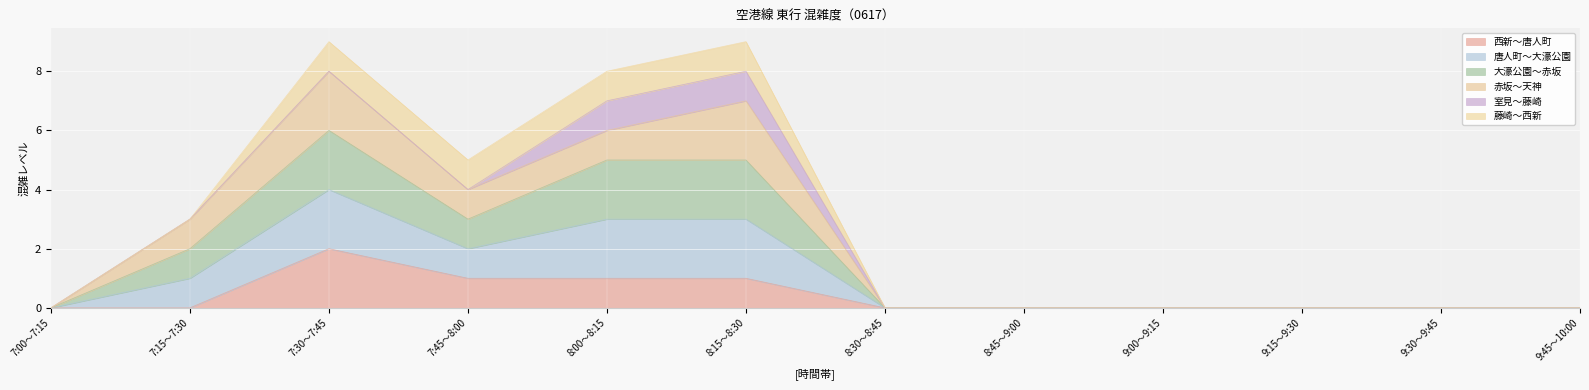

Does the chart display data point markers on the line(s)?

No